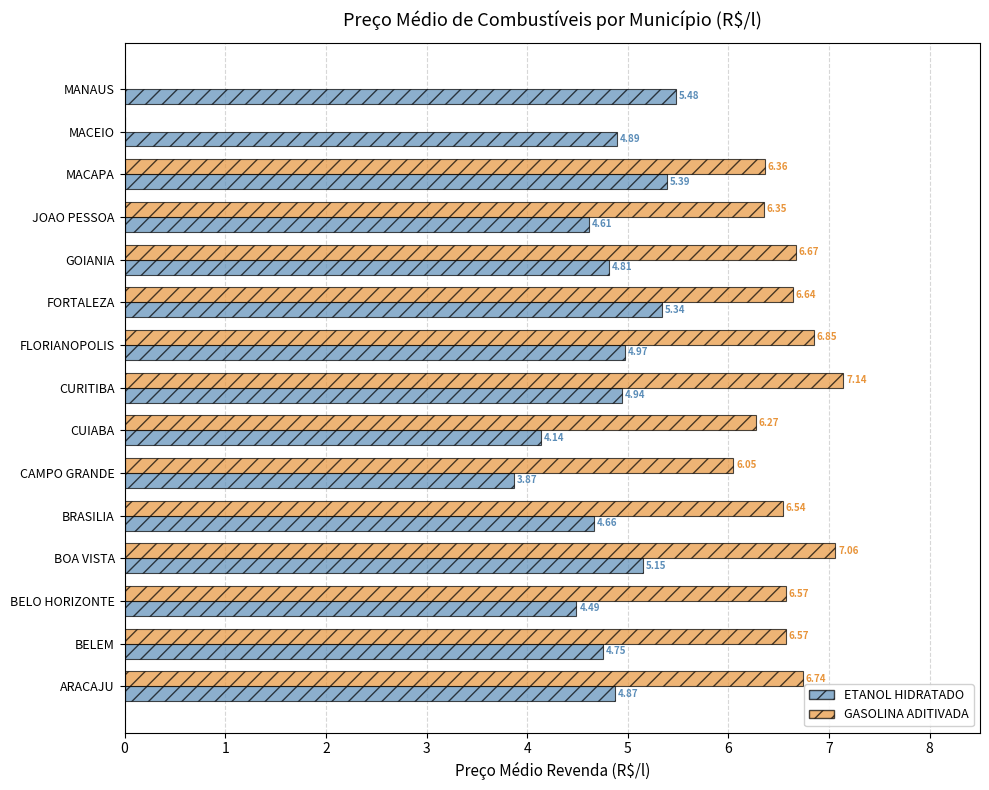

At which label is ETANOL HIDRATADO closest to 4?

CAMPO GRANDE